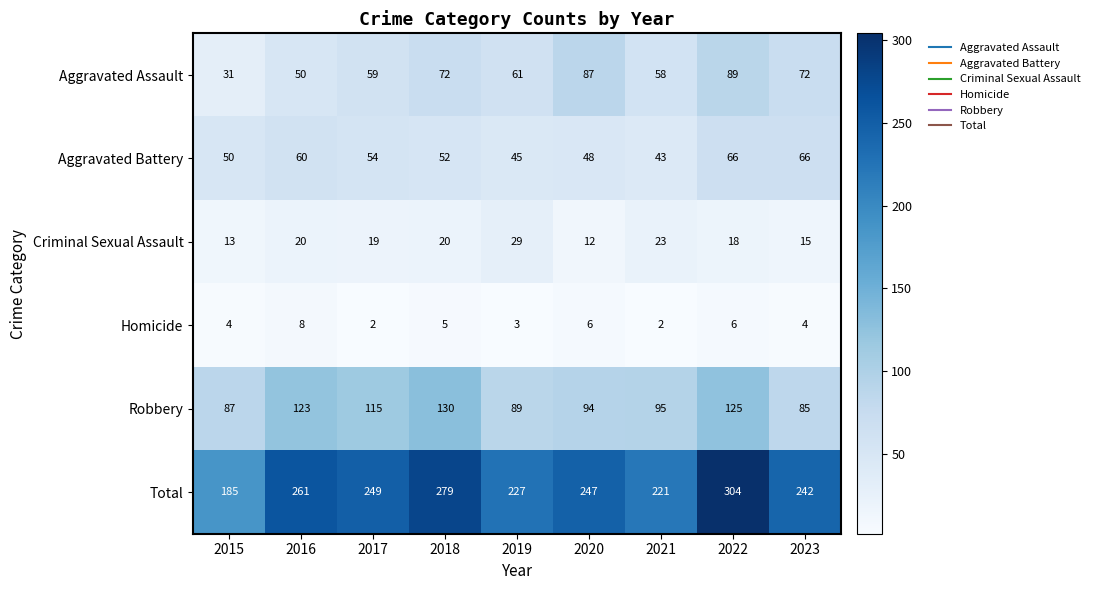

What is the minimum value for Aggravated Battery?

43